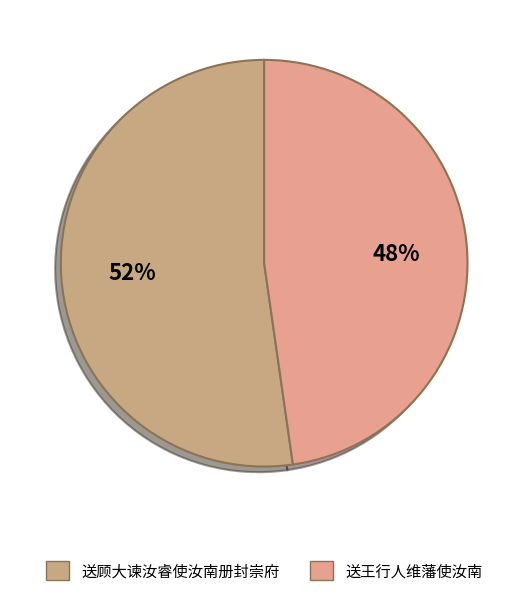

Between 送王行人维藩使汝南 and 送顾大谏汝睿使汝南册封崇府, which is larger?

送顾大谏汝睿使汝南册封崇府